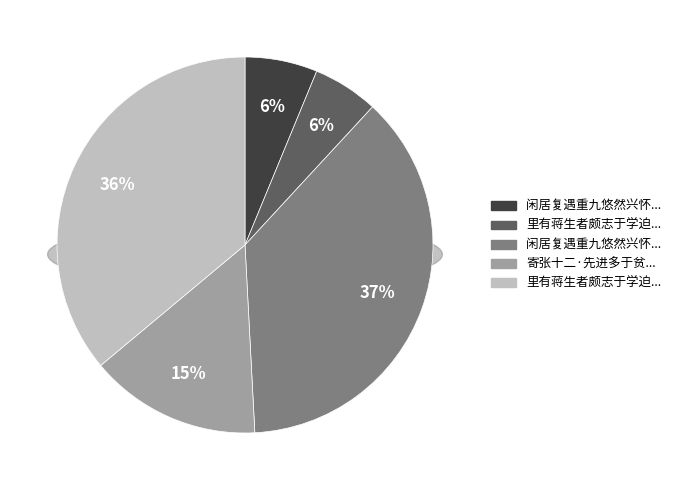

Is there any slice that represents more than half of the pie?

No